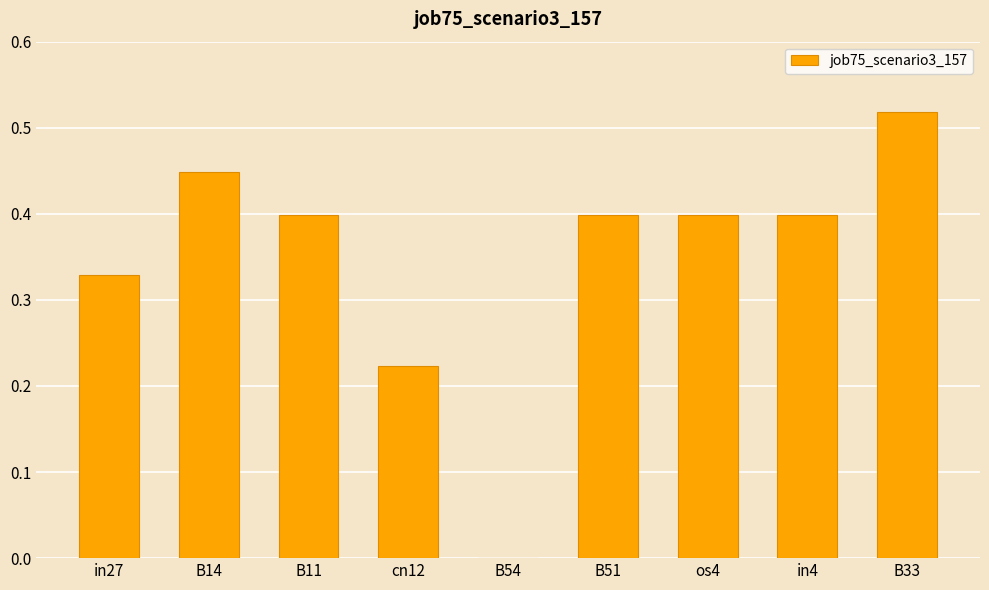

Which has a higher value, in27 or in4?

in4